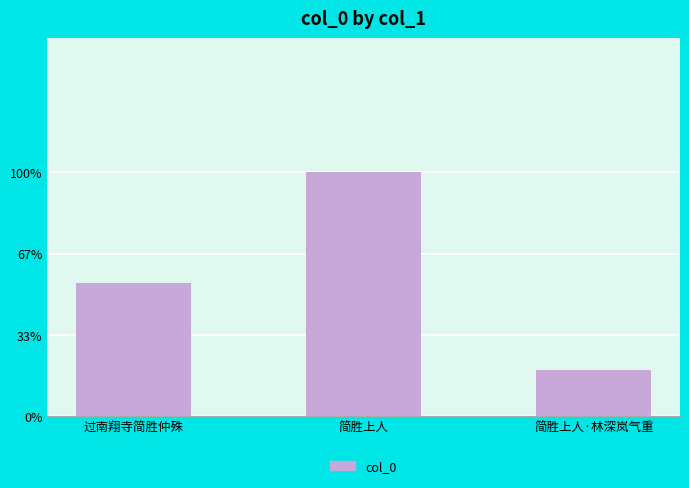

The chart shows a value of 171588 at 简胜上人·林深岚气重. True or false?

True